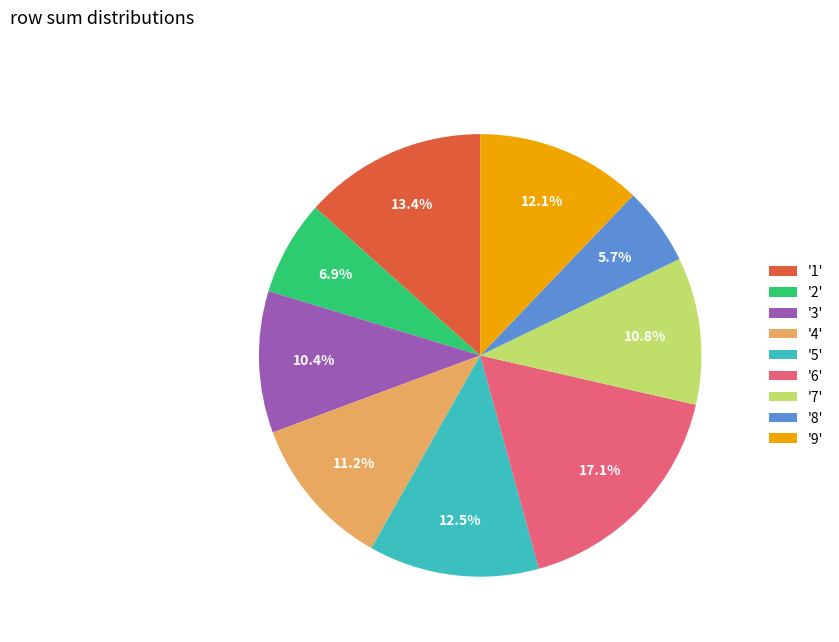

Does any single category account for the majority?

No